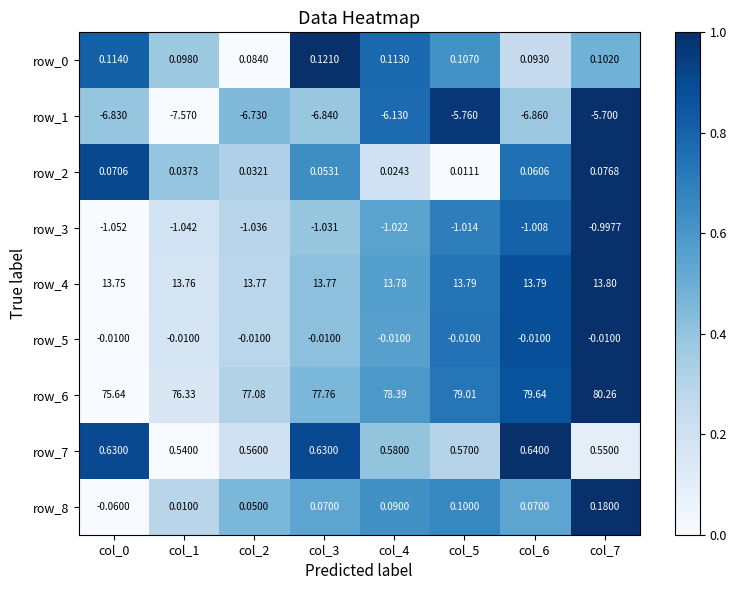

Is the value of row_8 at col_6 greater than the value of row_4 at col_1?

No